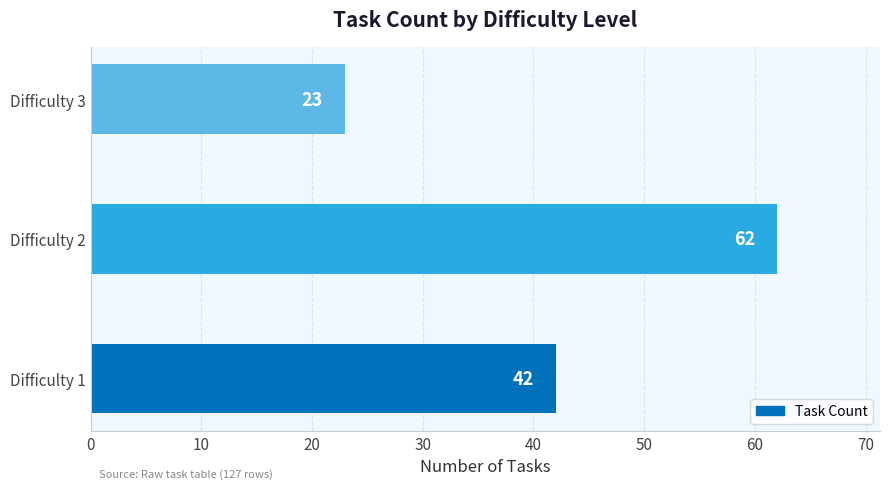

Rank the categories by value from lowest to highest.

Difficulty 3, Difficulty 1, Difficulty 2